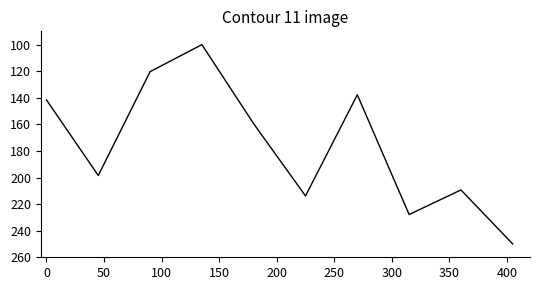

Reading left to right, transcribe all the data shown in this chart.

141.6	198.5	120.3	100.0	159.6	213.8	137.7	227.8	209.3	250.0